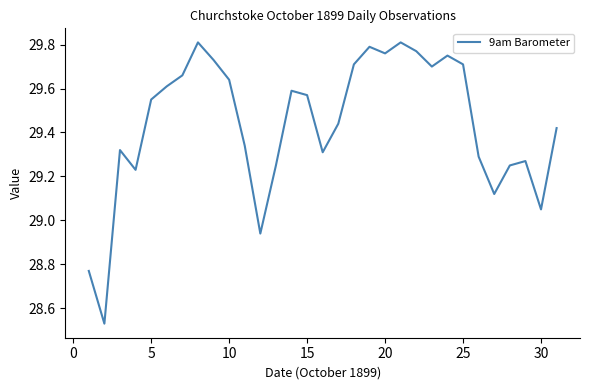

What is the difference between the maximum and minimum values?

1.3